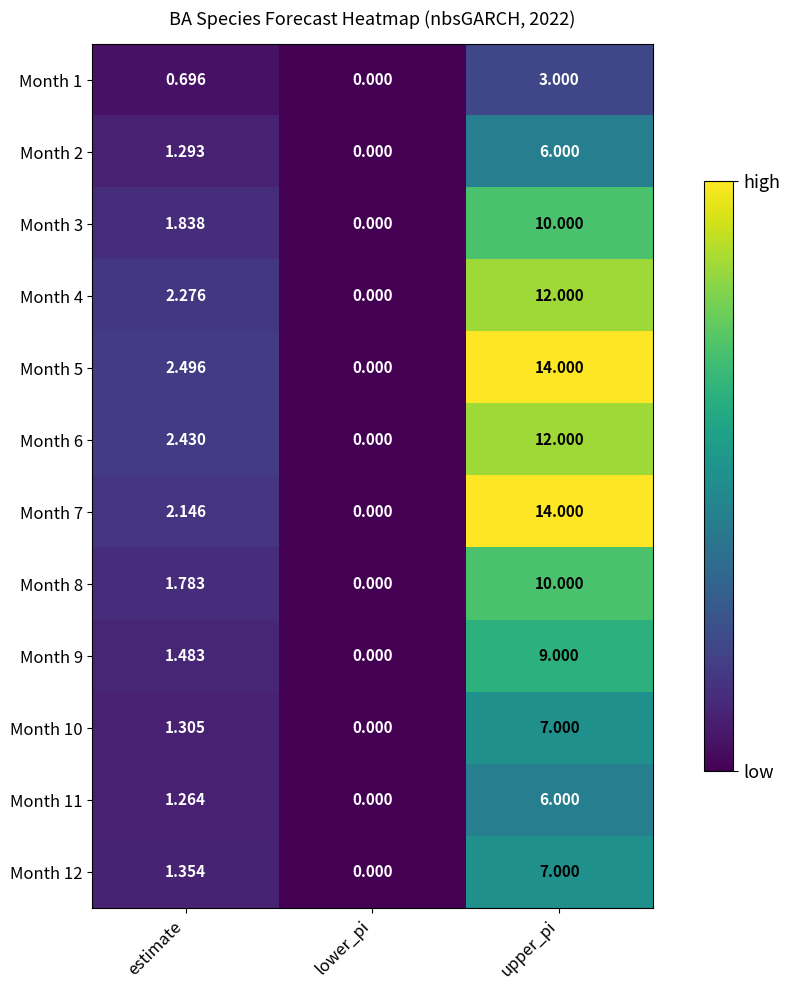

Is the value of Month 4 at upper_pi greater than the value of Month 1 at lower_pi?

Yes